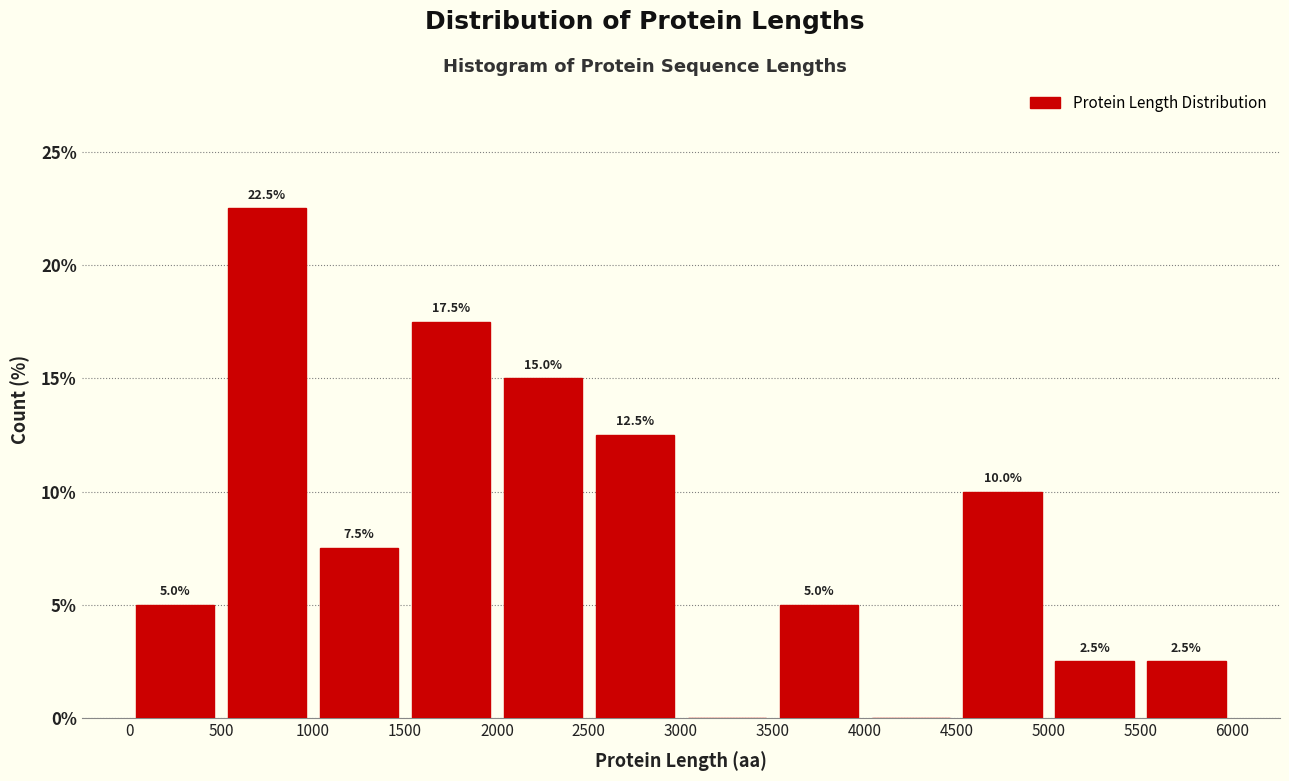

Which range on the x-axis has the tallest bar?

500 to 1000